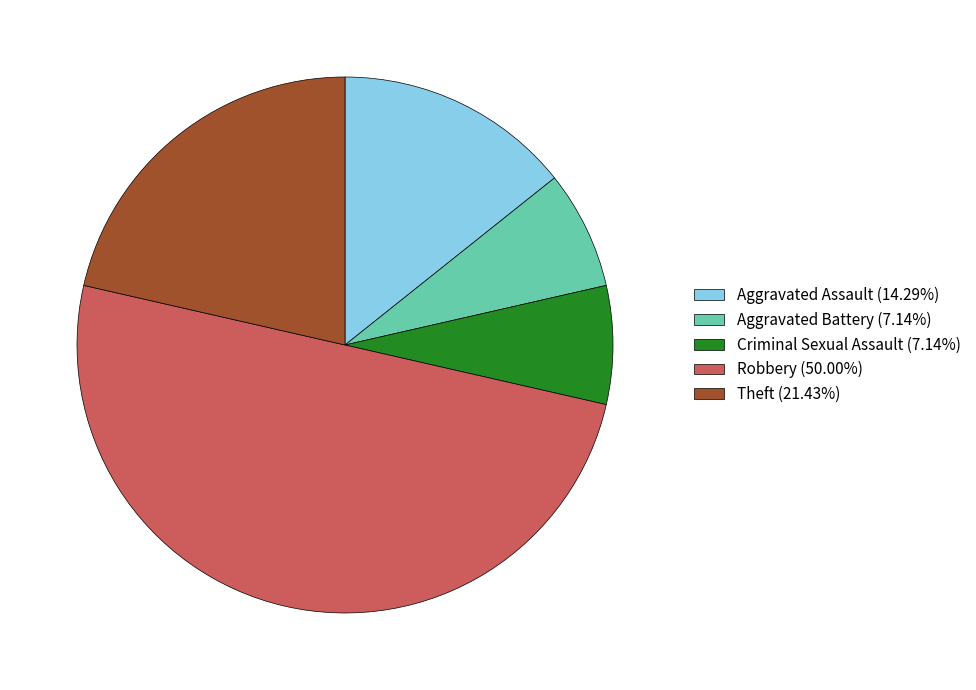

True or false: Criminal Sexual Assault accounts for 7% of the total.

True